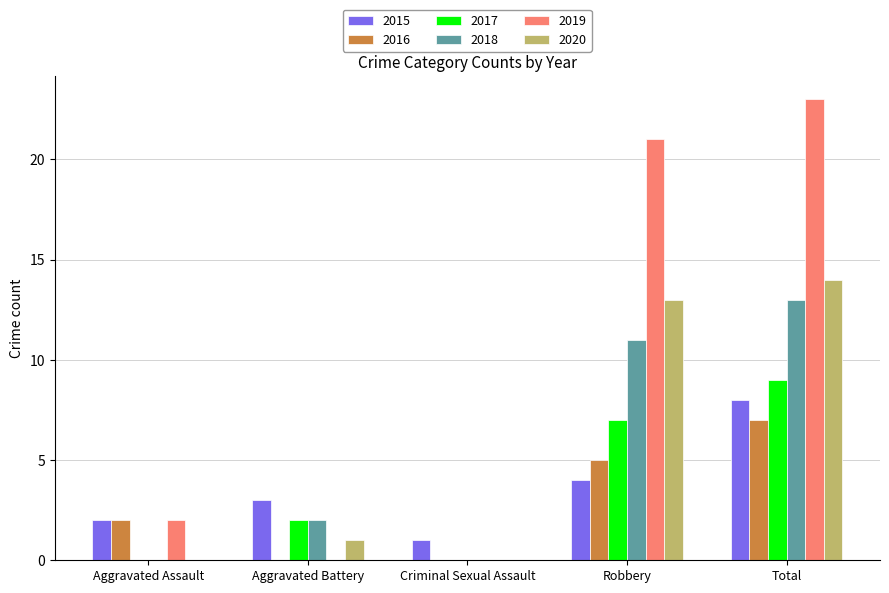

At which category does the chart reach its peak across all series?

Total